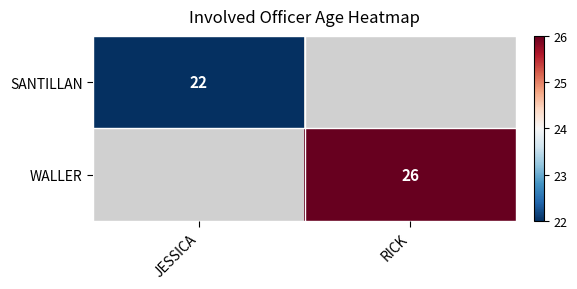

List the labels in order of WALLER value, largest first.

JESSICA, RICK